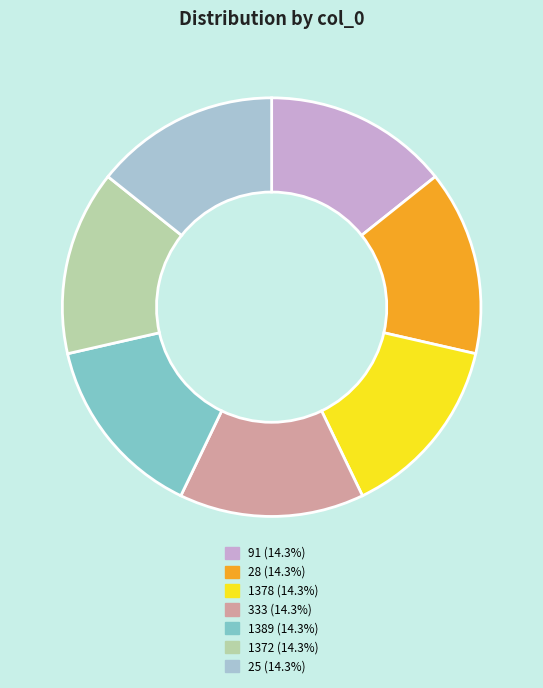

How many segments does this pie chart have?

7